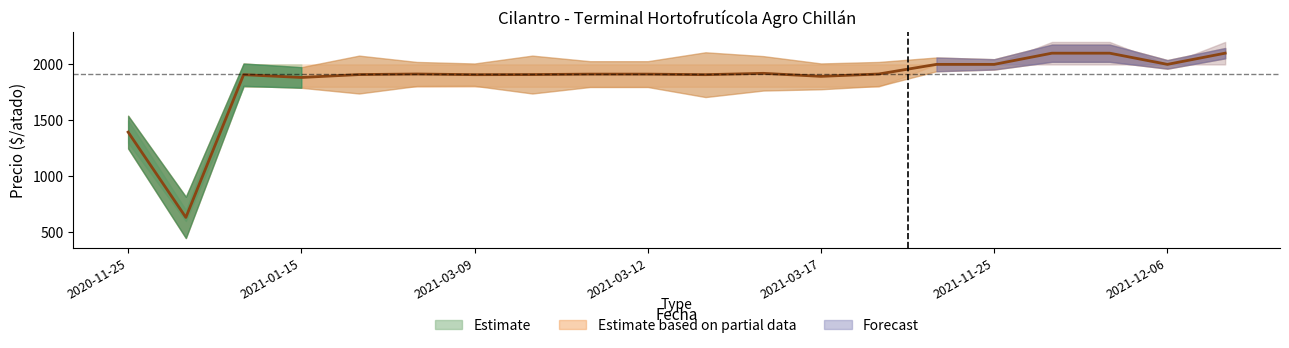

Approximately how many times larger is the value at 15 compared to 10?

1.0